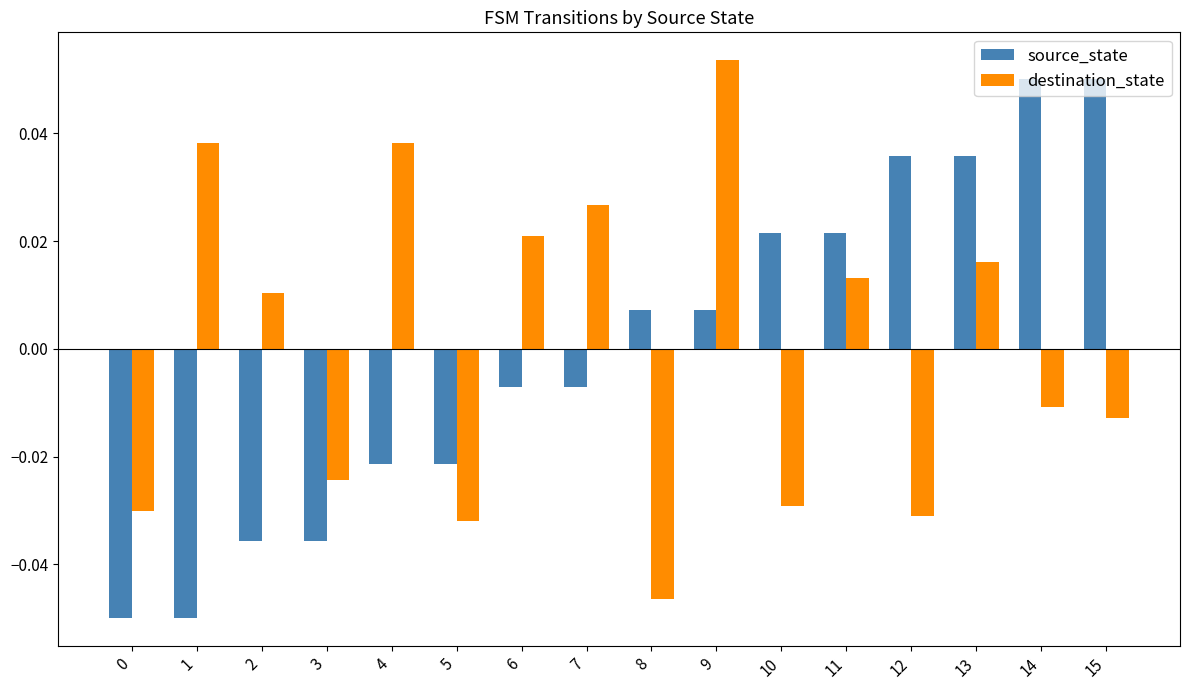

The source_state series shows -0.1 at 0. True or false?

False